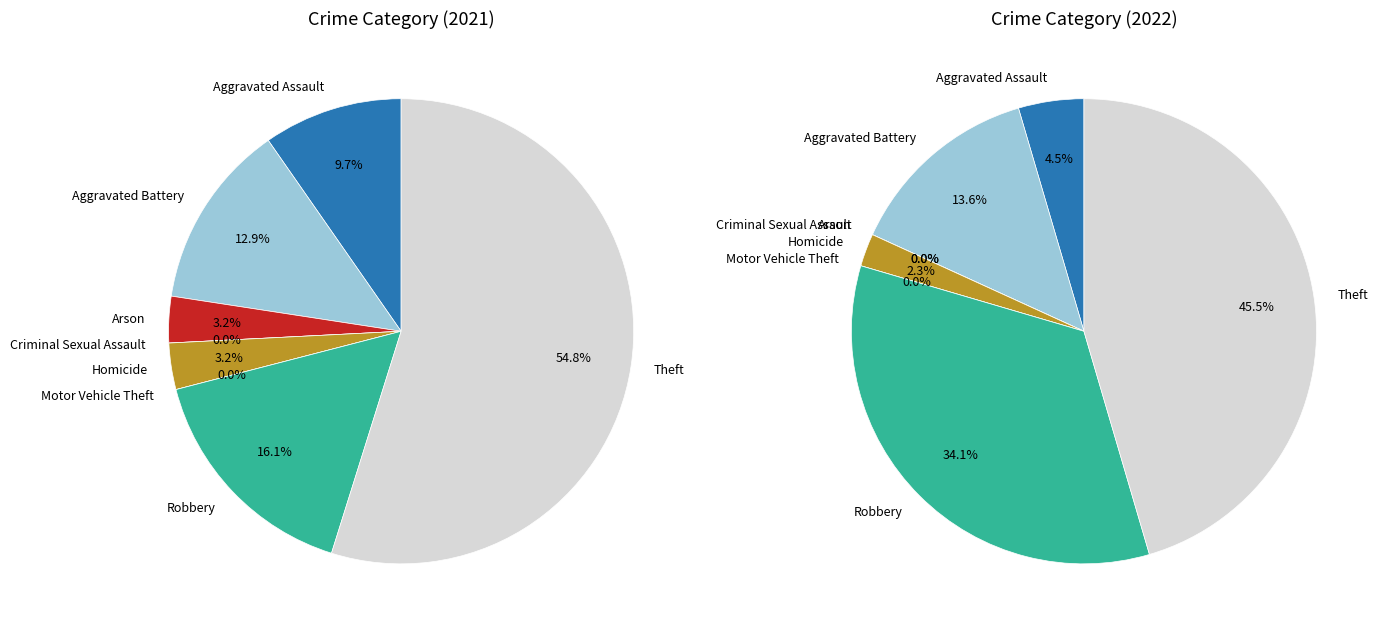

Which category has the biggest portion of the pie?

Theft